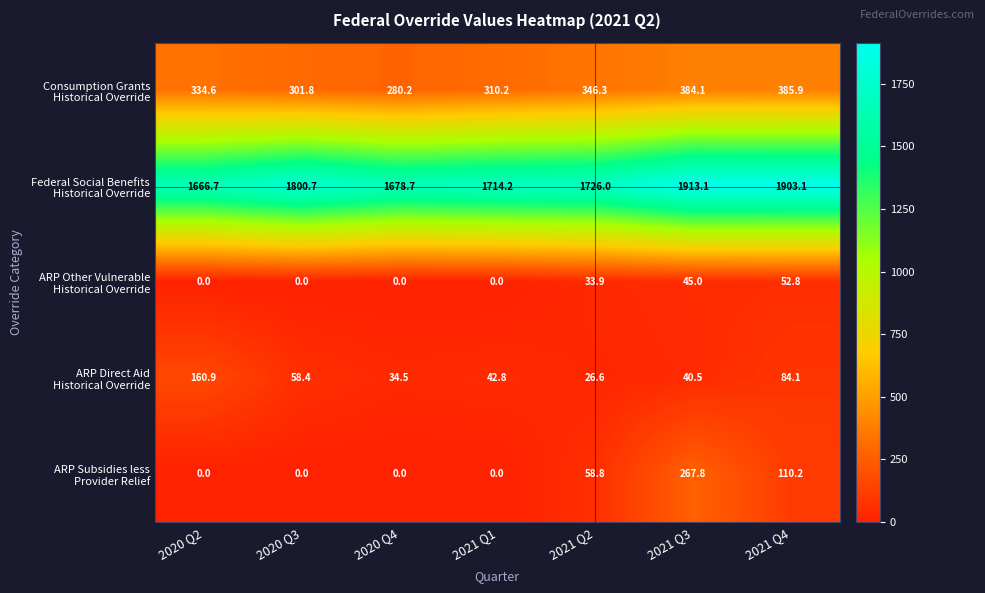

What is the difference between the highest and lowest values at 2020 Q2?

1666.7